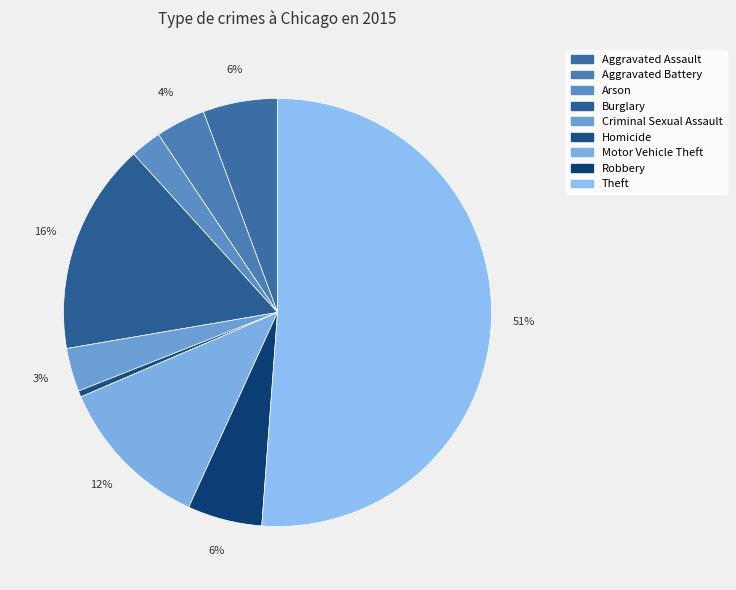

True or false: Criminal Sexual Assault accounts for 3% of the total.

True